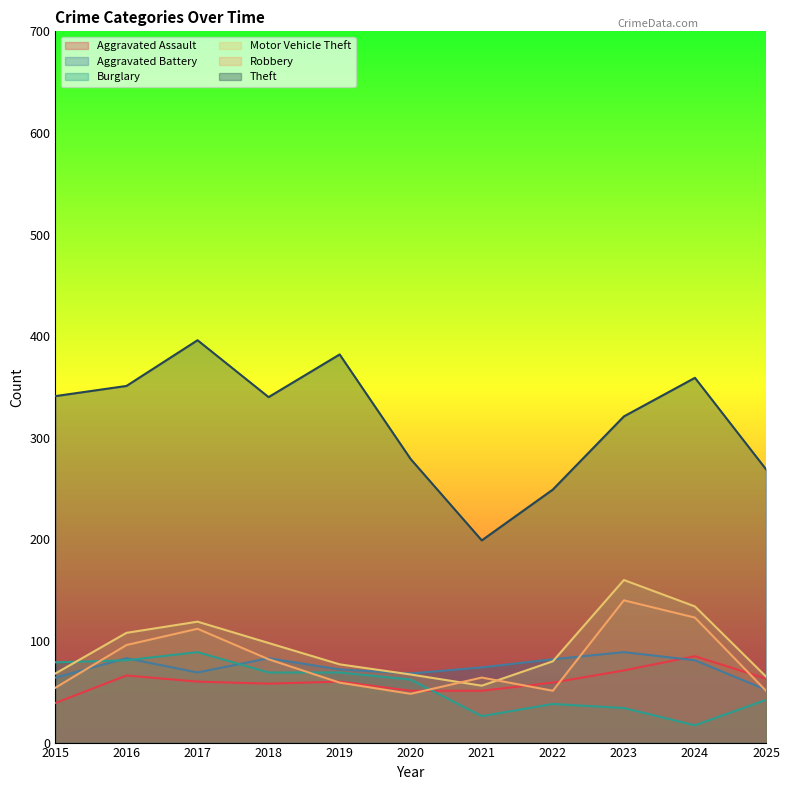

True or false: Motor Vehicle Theft has a value of 209 at 2024.

False